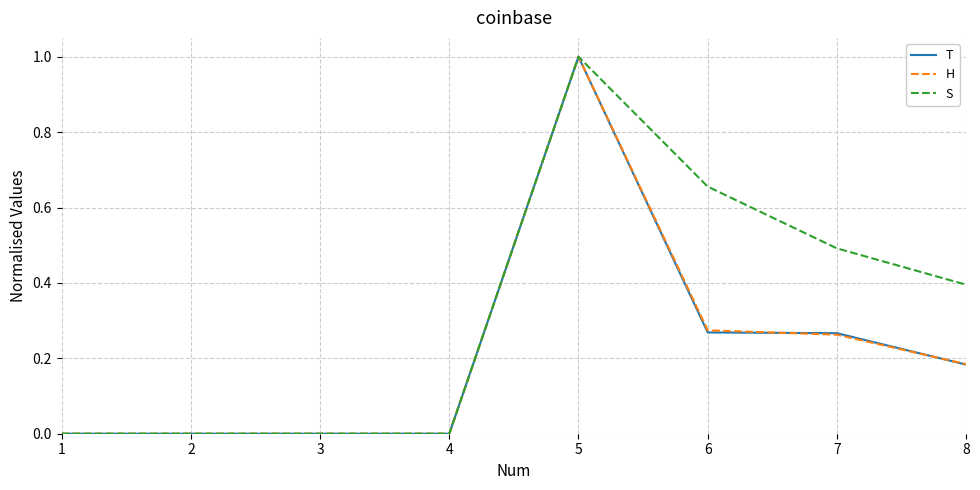

Is this an area chart (filled region under the line)?

No